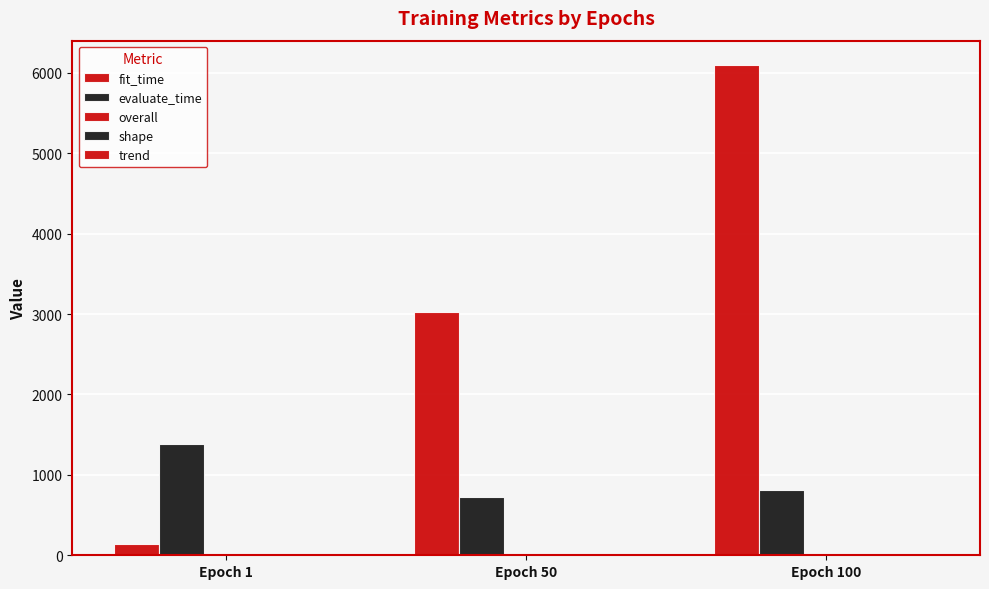

At which label does evaluate_time first exceed 810?

Epoch 1